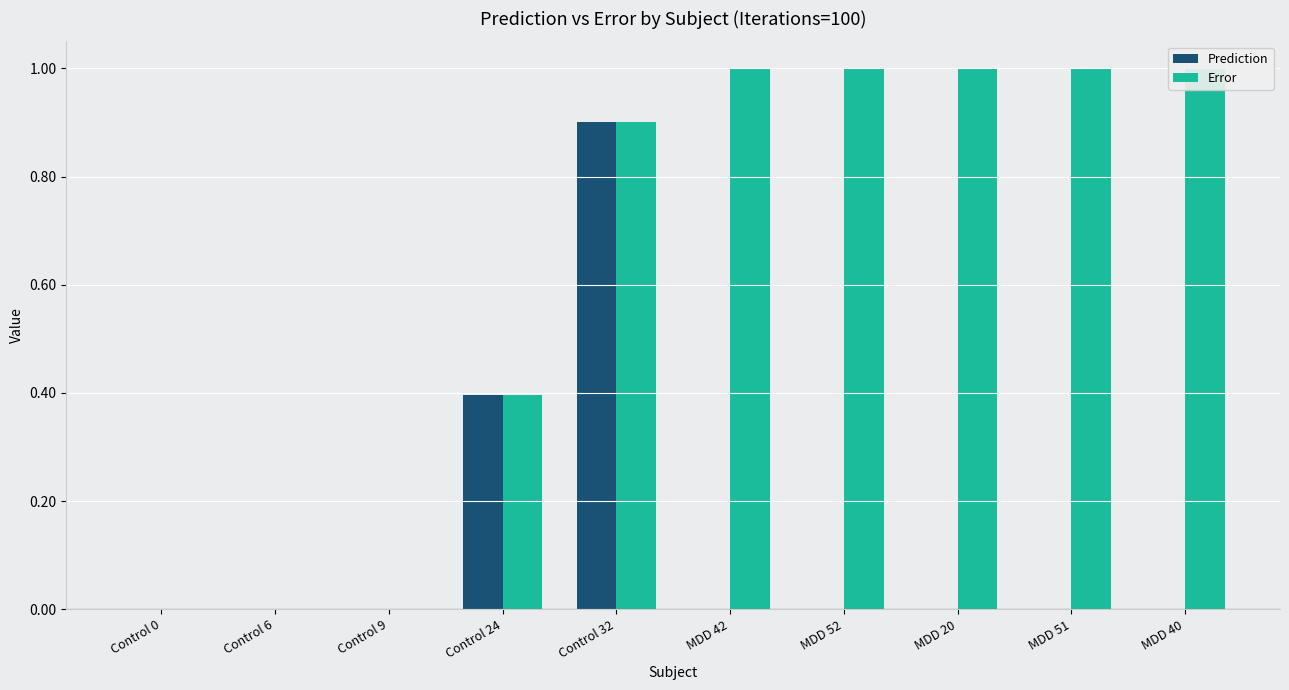

What is the maximum value shown in the chart?

1.0